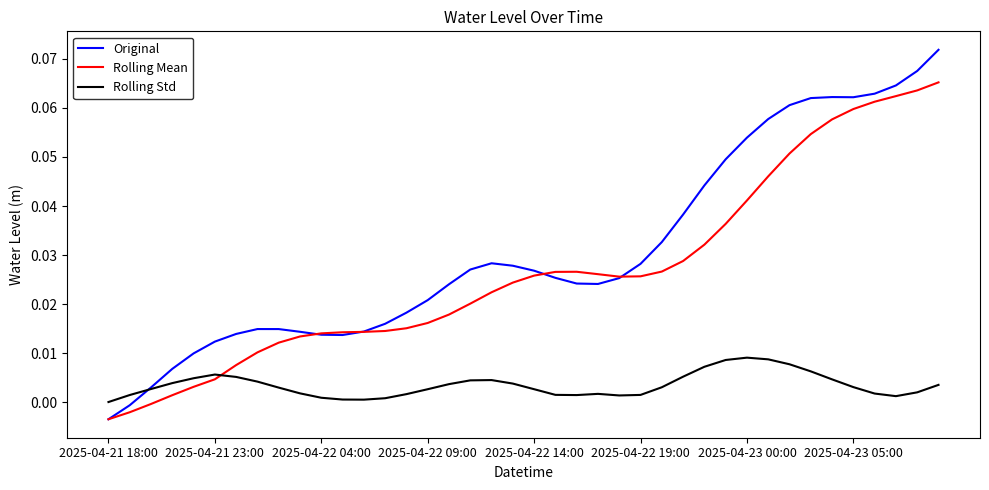

What are all the series names shown in the legend?

Original, Rolling Mean, Rolling Std